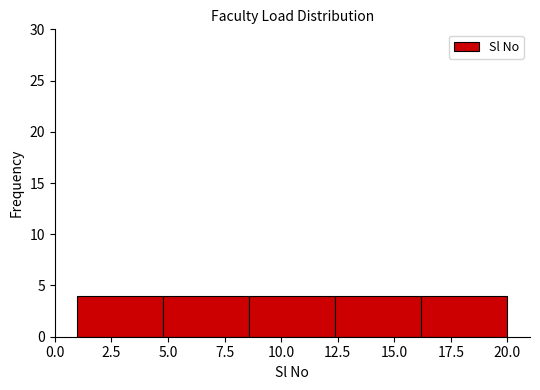

How tall is the bar that spans 16.2 to 20.0 on the x-axis? Neither the bar edges nor the heights are printed on the chart, so give them approximately, as read against the axes.

4